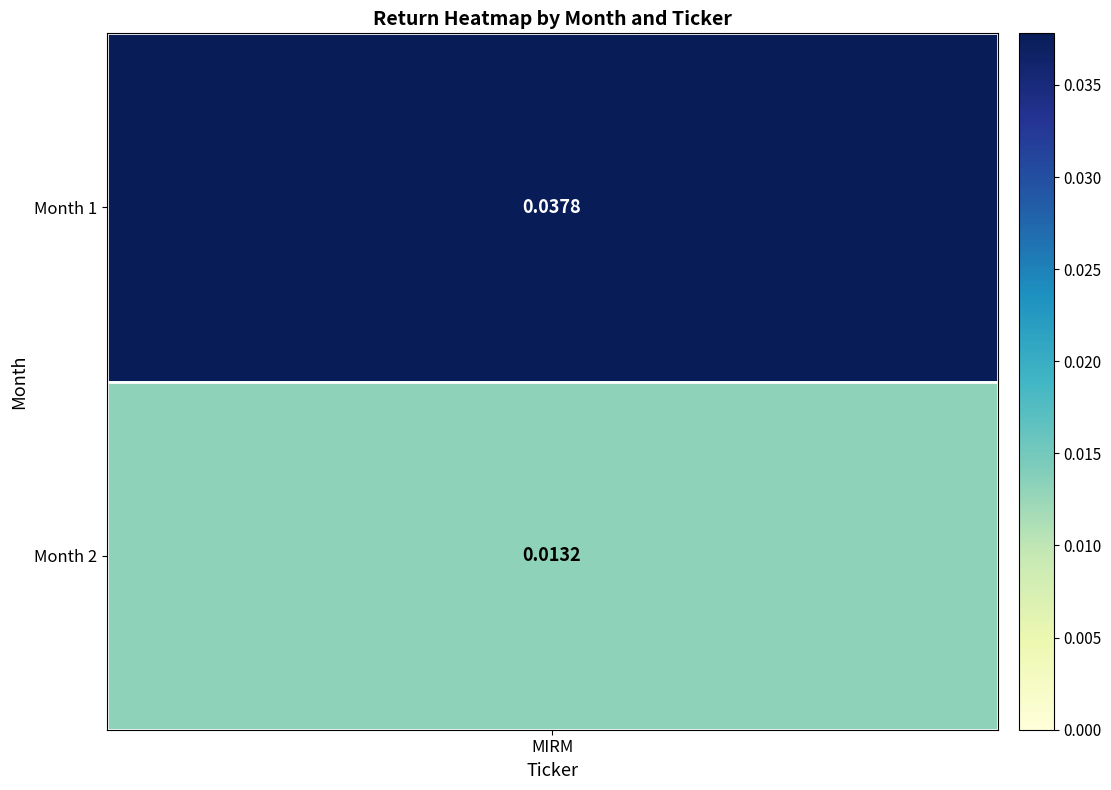

True or false: the data shows 0.0 at 2.

False